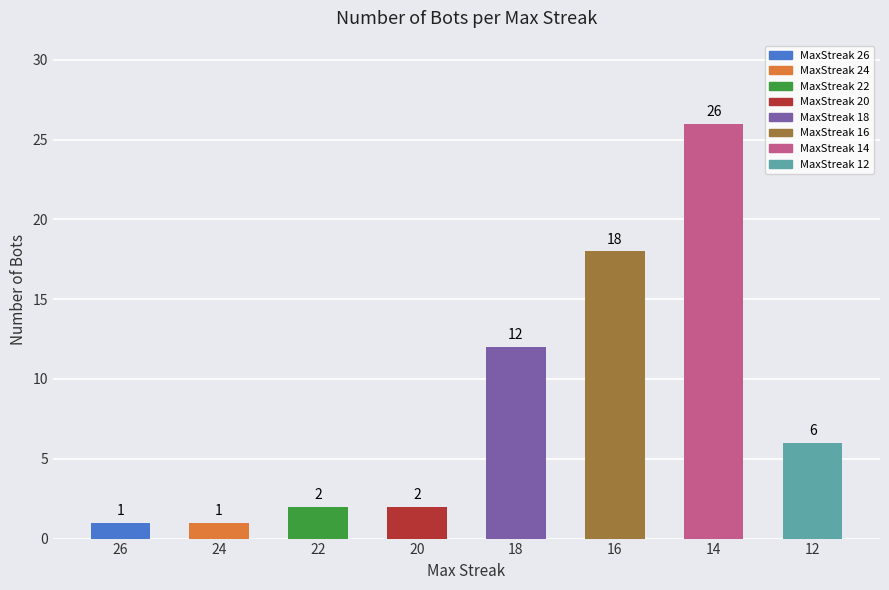

Reading left to right, extract all data points from this chart.

26=1	24=1	22=2	20=2	18=12	16=18	14=26	12=6